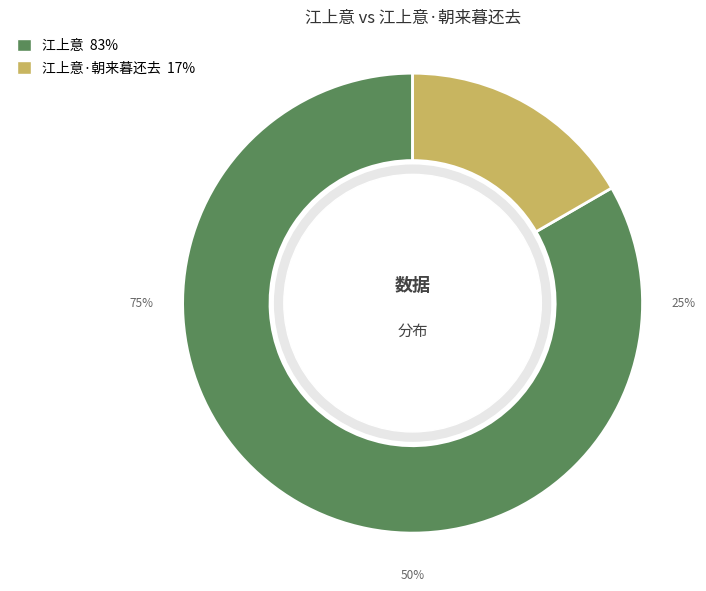

To the nearest percent, what is the combined percentage of 江上意 and 江上意·朝来暮还去?

100%